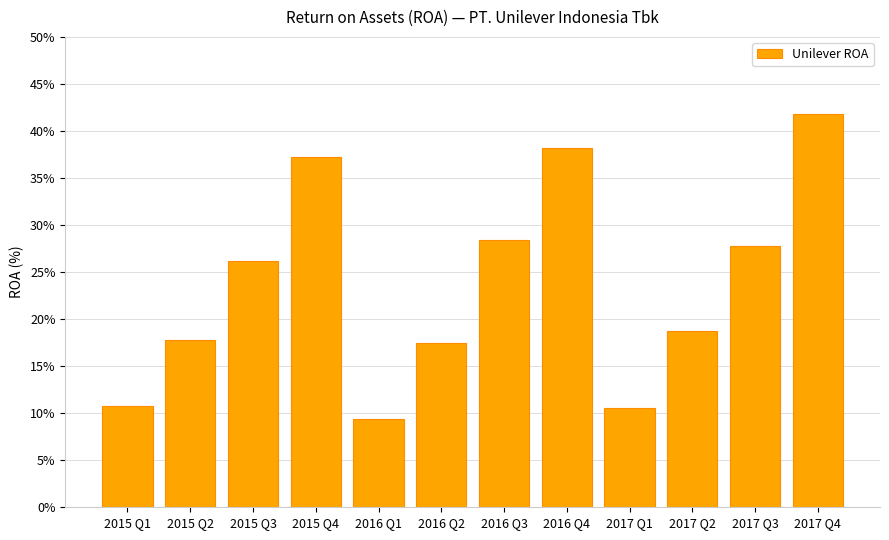

Does the chart contain any negative values?

No